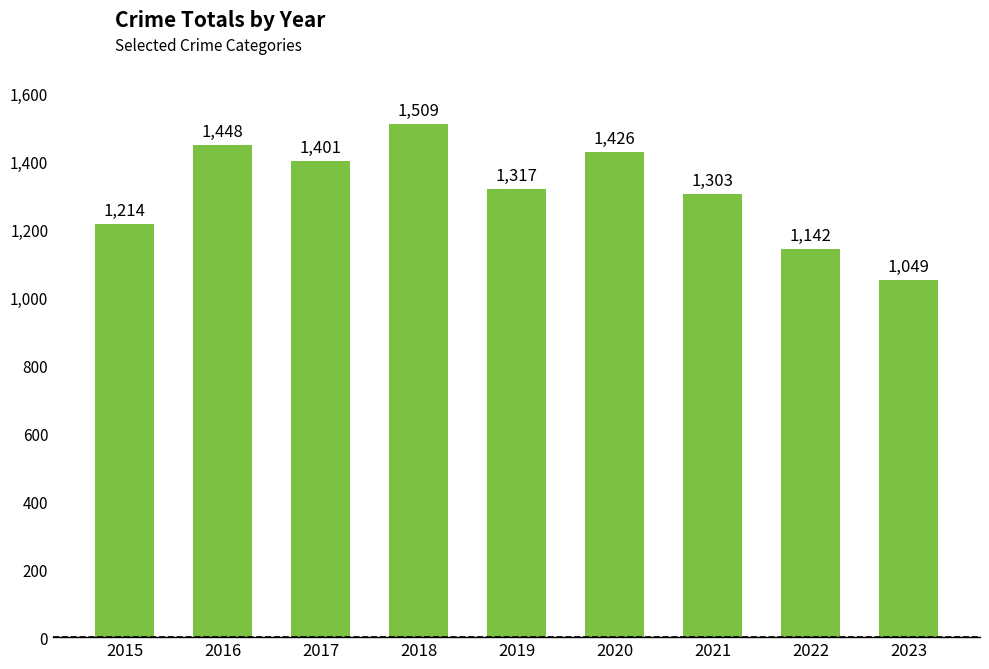

Are the bars horizontal?

No